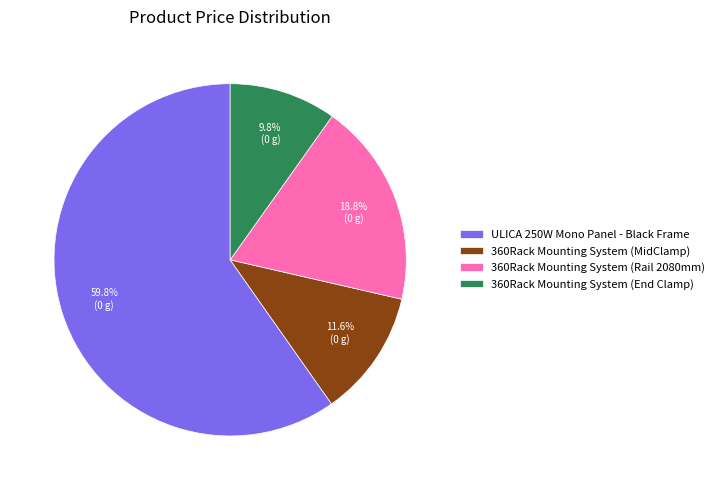

Count the number of slices in the pie.

4